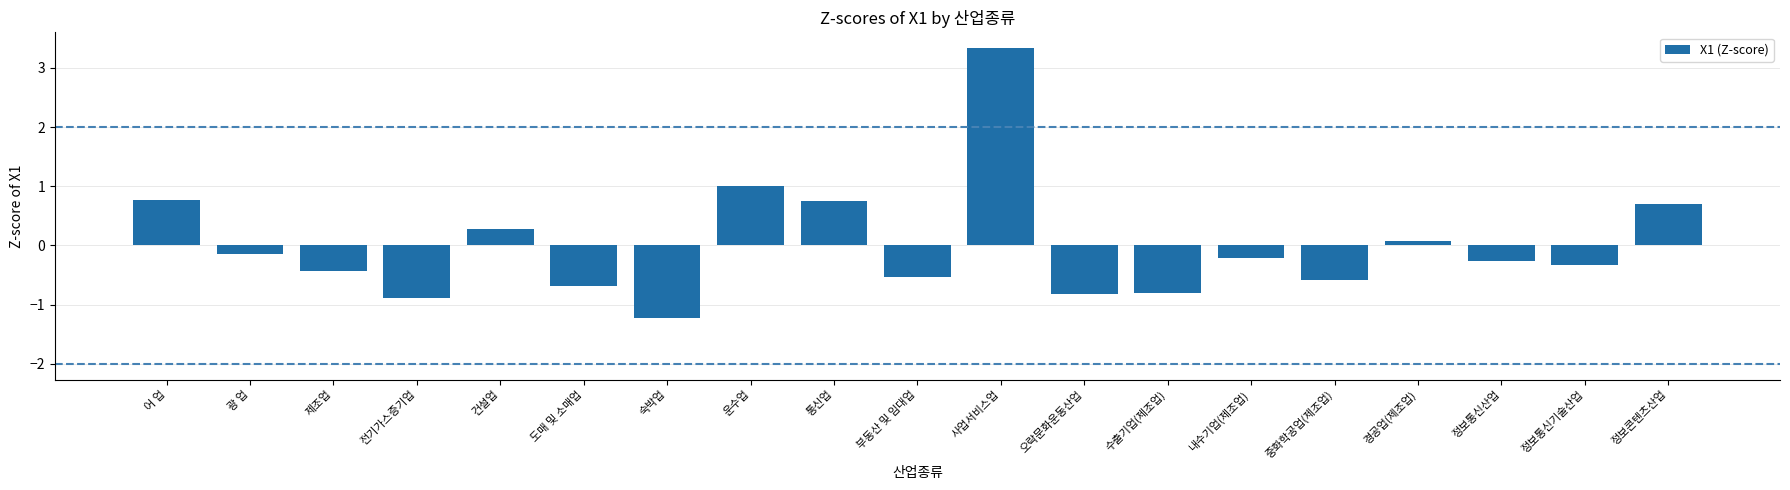

How many values are above zero?

7